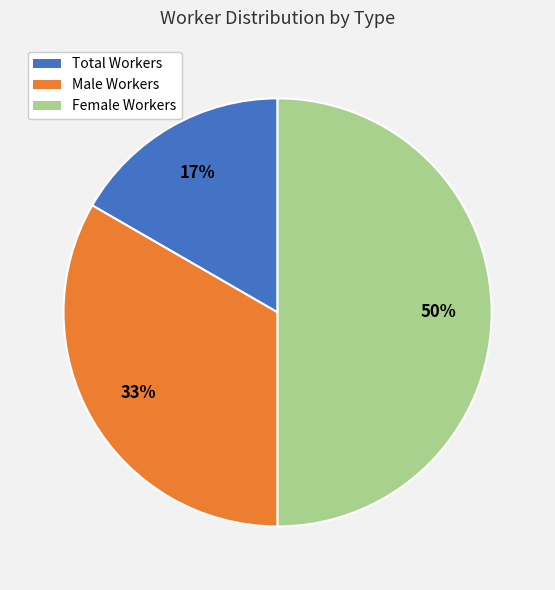

How many segments does this pie chart have?

3